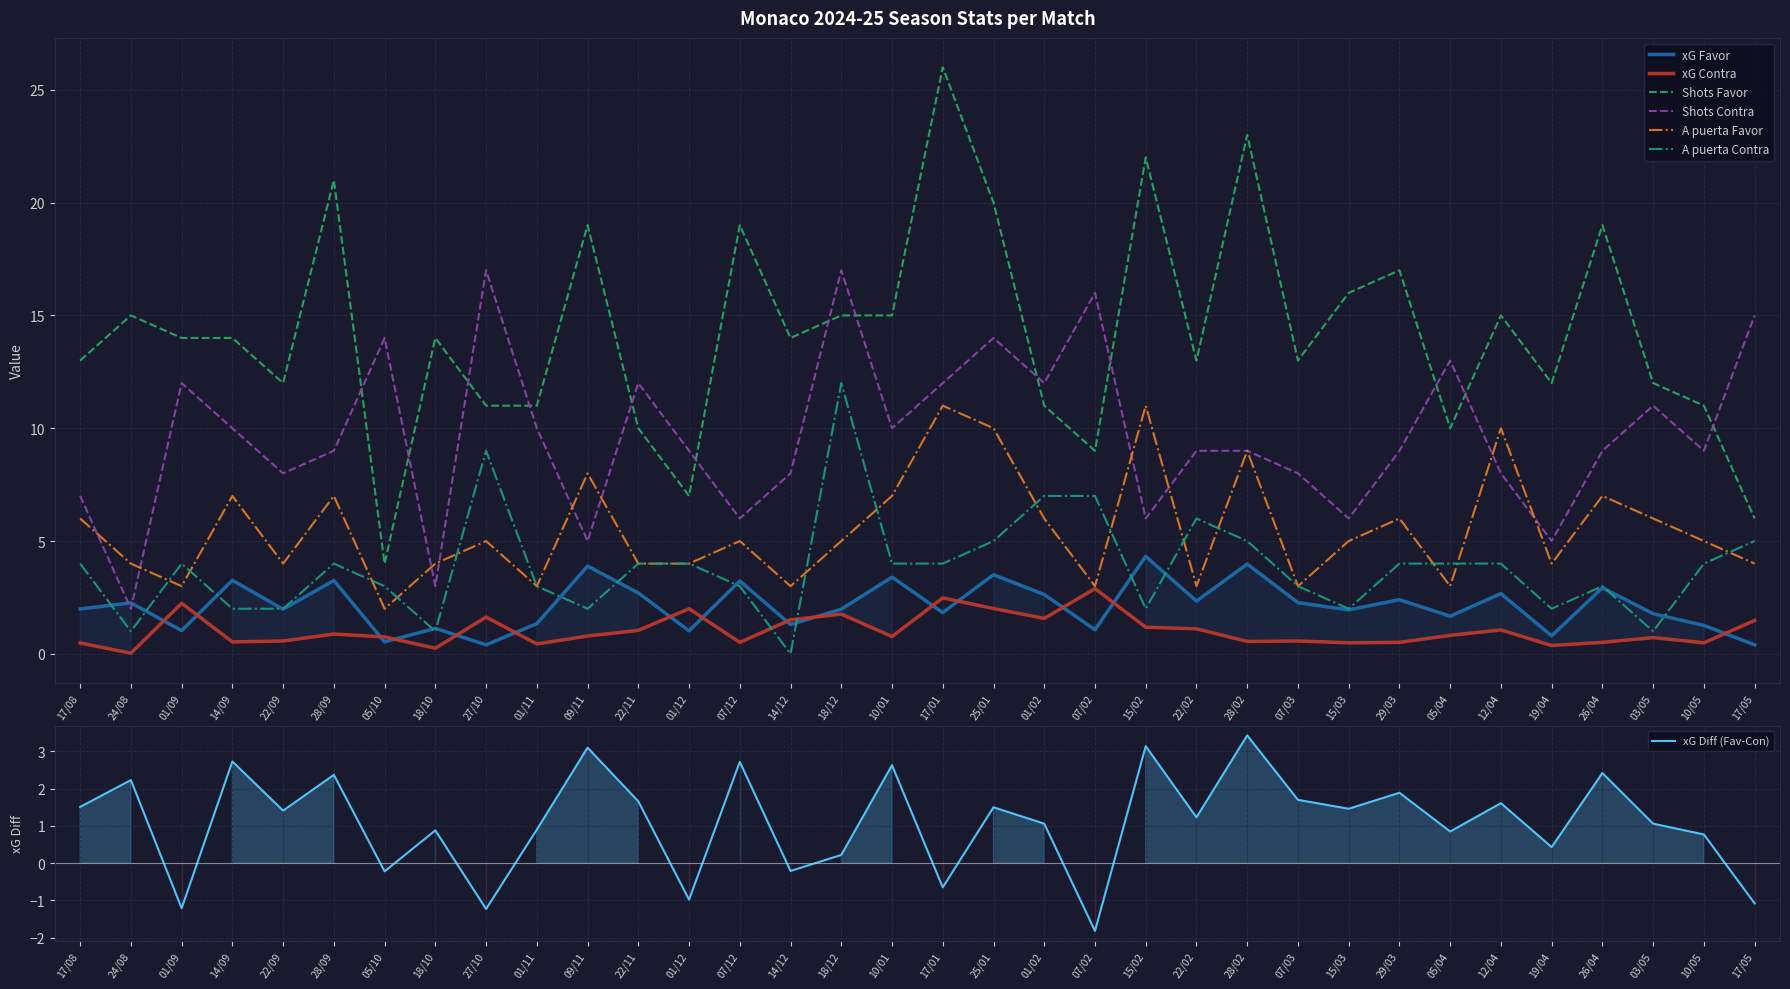

Reading left to right, transcribe all the data shown in this chart.

xG Favor: 2.0	2.3	1.0	3.3	2.0	3.2	0.5	1.1	0.4	1.3	3.9	2.7	1.0	3.2	1.3	2.0	3.4	1.8	3.5	2.6	1.1	4.3	2.3	4.0	2.3	1.9	2.4	1.7	2.7	0.8	2.9	1.8	1.3	0.4
xG Contra: 0.5	0.0	2.2	0.5	0.6	0.9	0.8	0.2	1.6	0.4	0.8	1.0	2.0	0.5	1.5	1.8	0.8	2.5	2.0	1.6	2.9	1.2	1.1	0.6	0.6	0.5	0.5	0.8	1.1	0.4	0.5	0.7	0.5	1.5
Shots Favor: 13.0	15.0	14.0	14.0	12.0	21.0	4.0	14.0	11.0	11.0	19.0	10.0	7.0	19.0	14.0	15.0	15.0	26.0	20.0	11.0	9.0	22.0	13.0	23.0	13.0	16.0	17.0	10.0	15.0	12.0	19.0	12.0	11.0	6.0
Shots Contra: 7.0	2.0	12.0	10.0	8.0	9.0	14.0	3.0	17.0	10.0	5.0	12.0	9.0	6.0	8.0	17.0	10.0	12.0	14.0	12.0	16.0	6.0	9.0	9.0	8.0	6.0	9.0	13.0	8.0	5.0	9.0	11.0	9.0	15.0
A puerta Favor: 6.0	4.0	3.0	7.0	4.0	7.0	2.0	4.0	5.0	3.0	8.0	4.0	4.0	5.0	3.0	5.0	7.0	11.0	10.0	6.0	3.0	11.0	3.0	9.0	3.0	5.0	6.0	3.0	10.0	4.0	7.0	6.0	5.0	4.0
A puerta Contra: 4.0	1.0	4.0	2.0	2.0	4.0	3.0	1.0	9.0	3.0	2.0	4.0	4.0	3.0	0.0	12.0	4.0	4.0	5.0	7.0	7.0	2.0	6.0	5.0	3.0	2.0	4.0	4.0	4.0	2.0	3.0	1.0	4.0	5.0